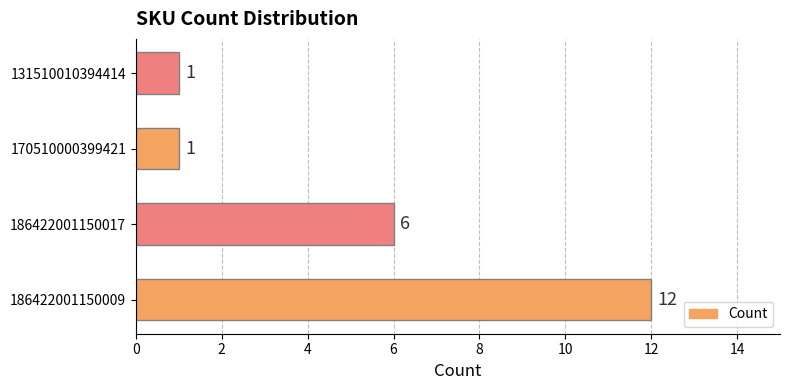

What is the ratio of the value at 186422001150009 to the value at 186422001150017?

2.0